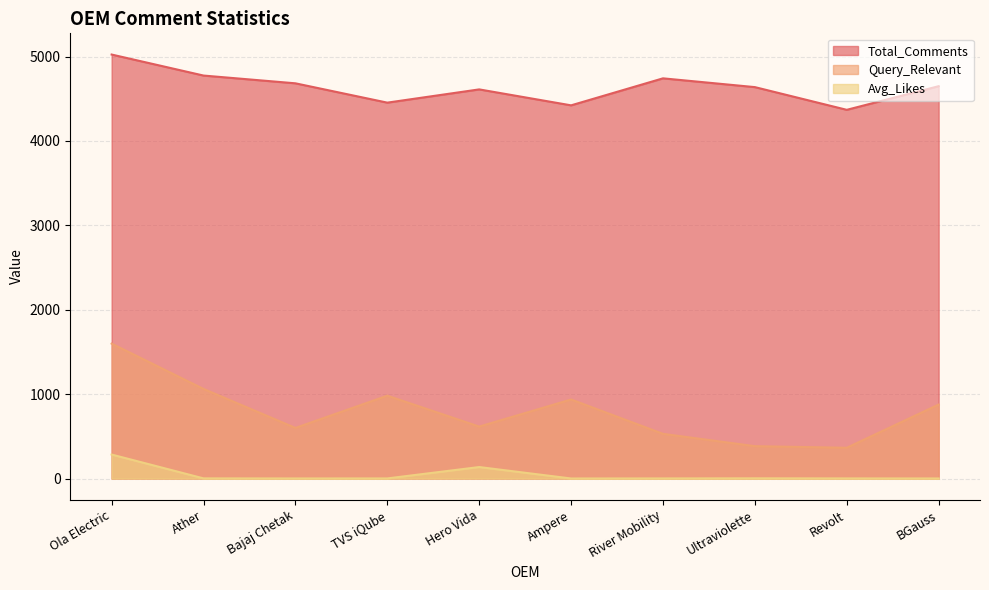

The Avg_Likes series shows 1.9 at BGauss. True or false?

False